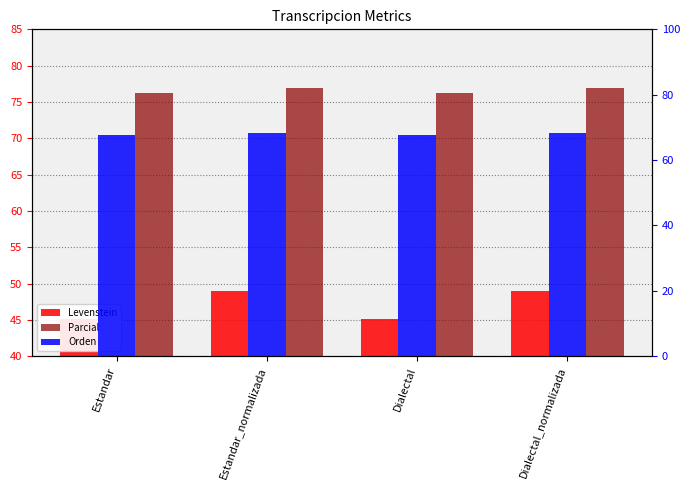

Which series changed the most between Estandar_normalizada and Dialectal_normalizada?

Levenstein